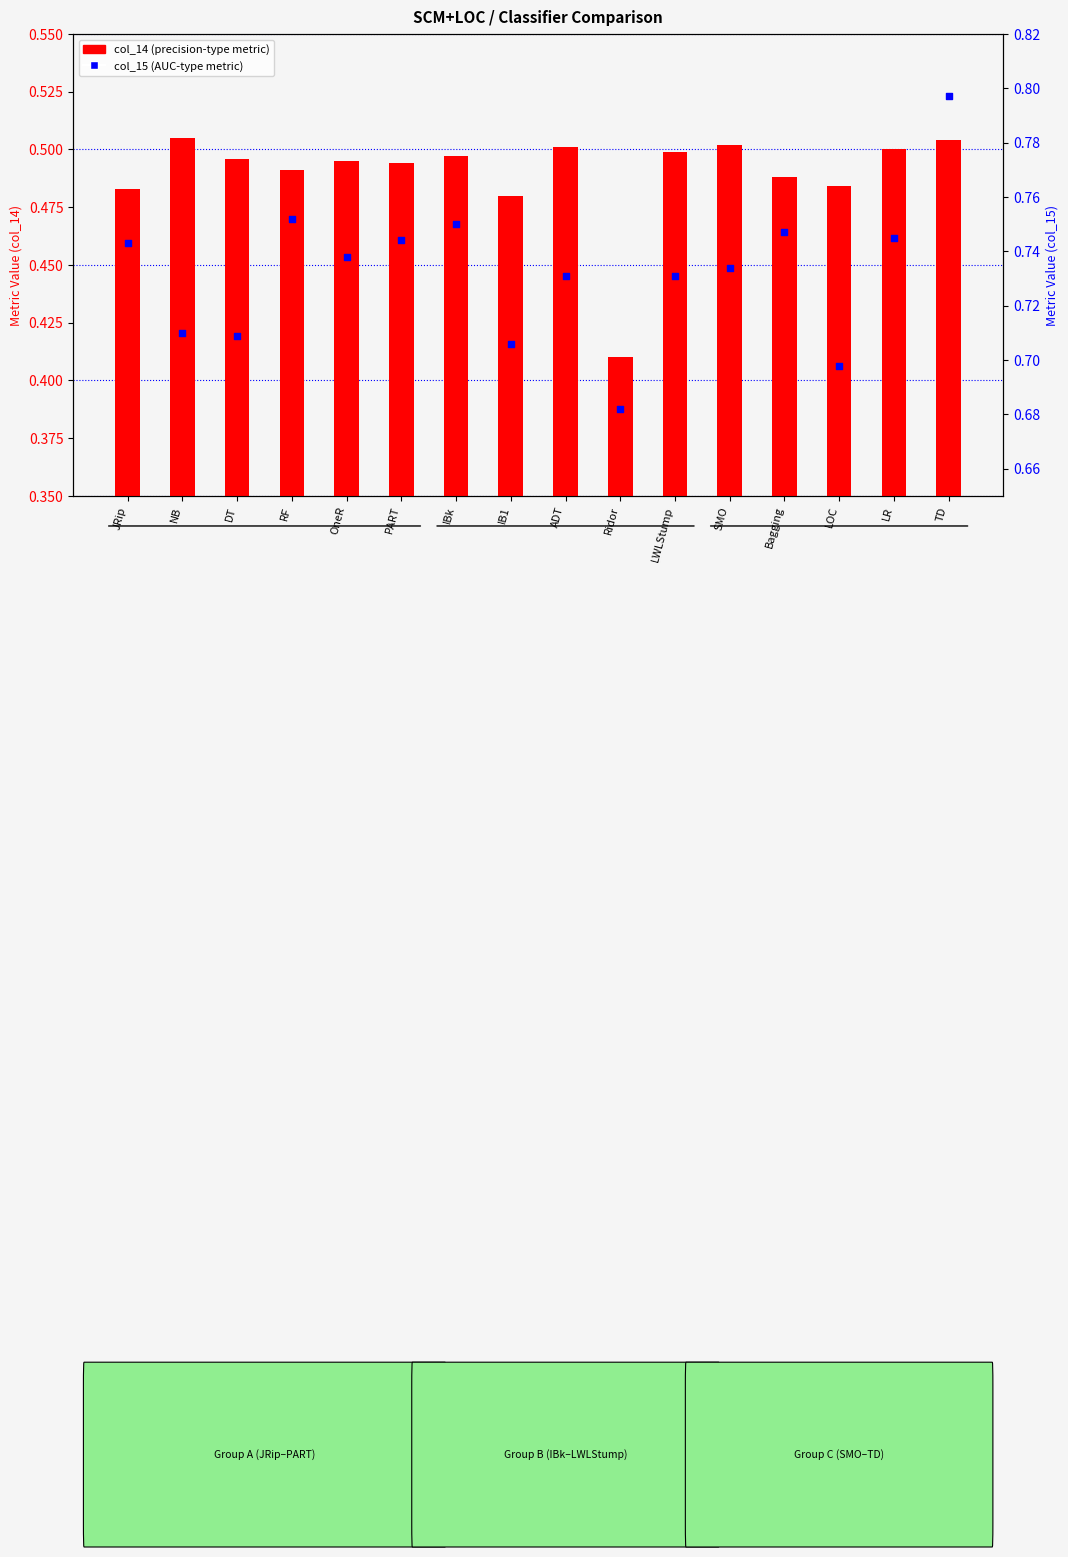

Which series has the largest Y range (max minus min)?

col_15 (AUC-type metric)